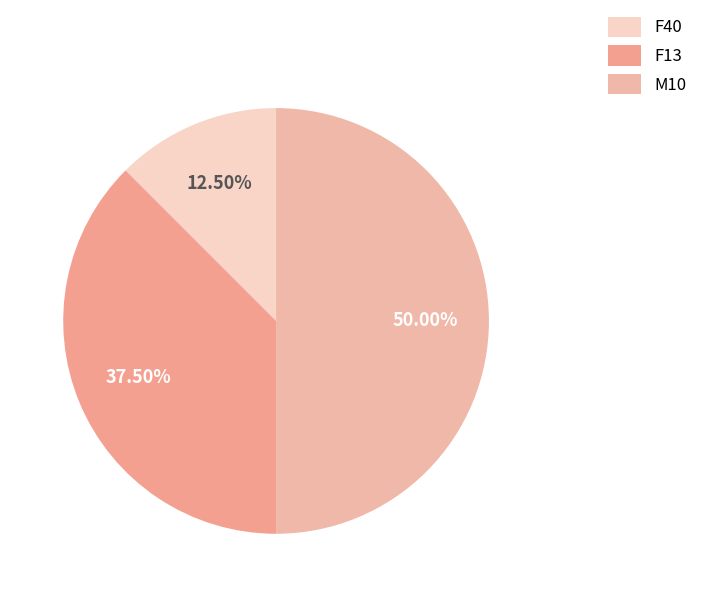

How many slices are in this pie chart?

3